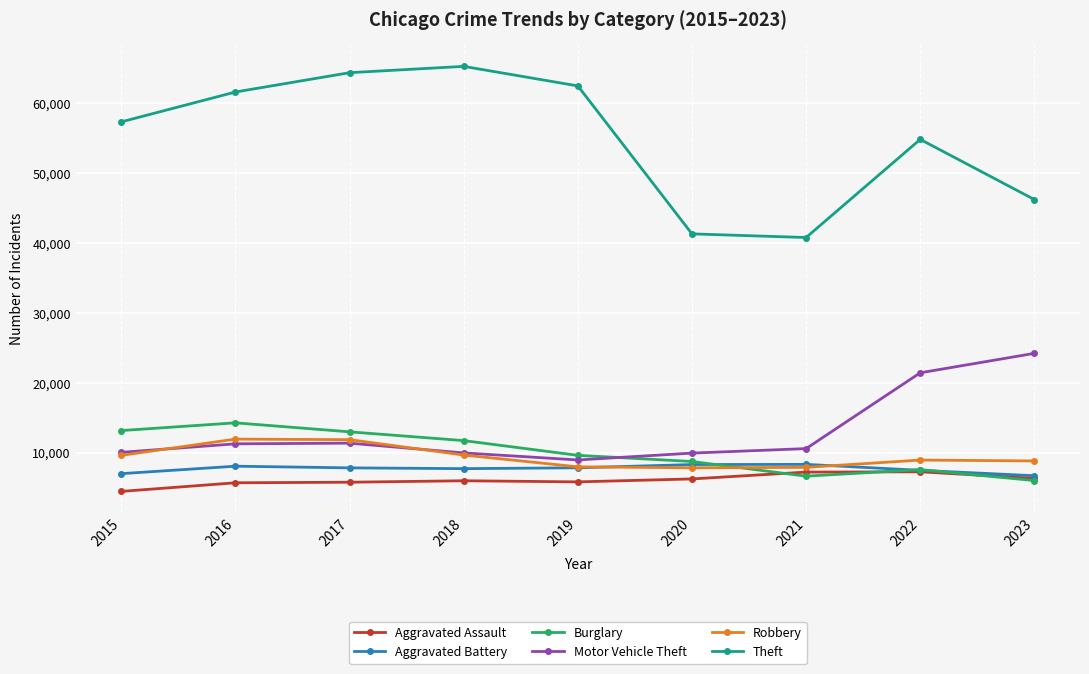

At which category does the chart reach its minimum across all series?

2015